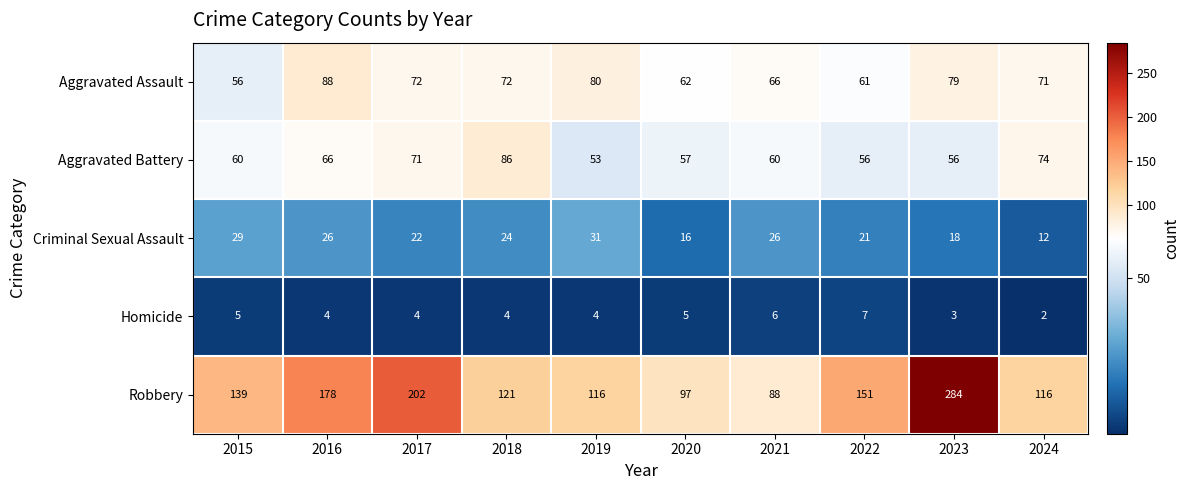

How many data points in Aggravated Assault are less than 72?

5